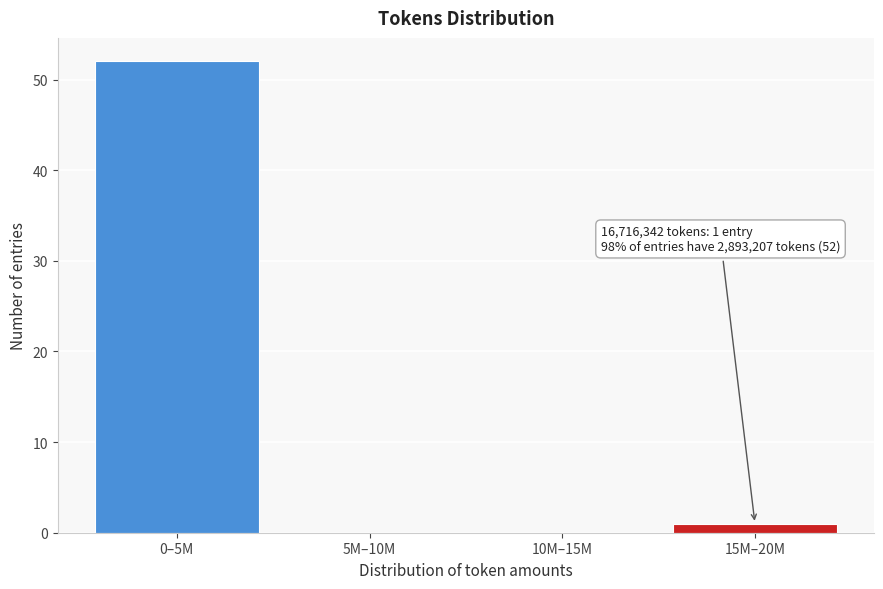

Reading left to right, what are all the values shown in this chart?

0–5M=52	5M–10M=0	10M–15M=0	15M–20M=1